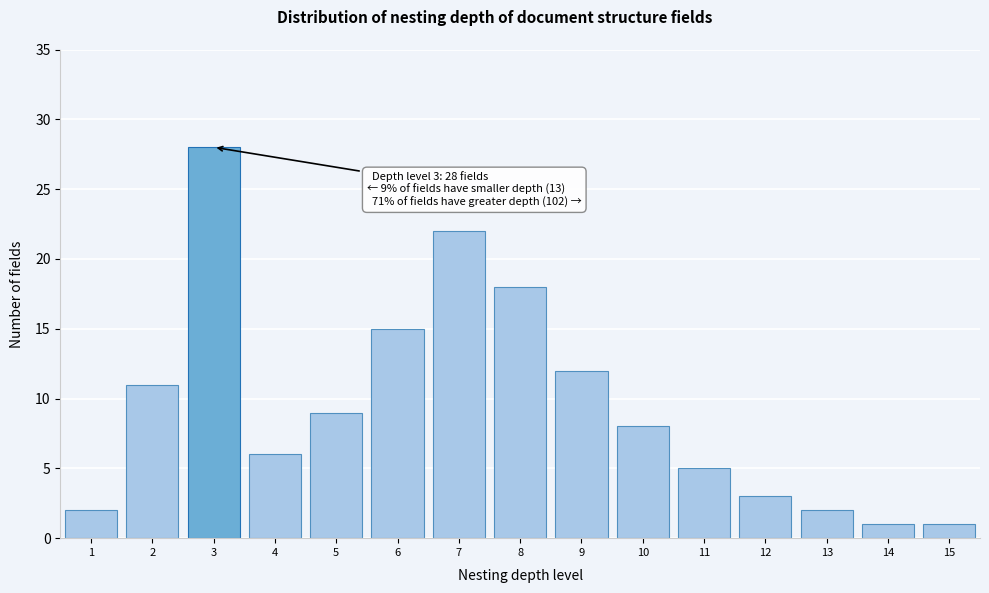

Reading left to right, extract all data points from this chart.

1=2	2=11	3=28	4=6	5=9	6=15	7=22	8=18	9=12	10=8	11=5	12=3	13=2	14=1	15=1